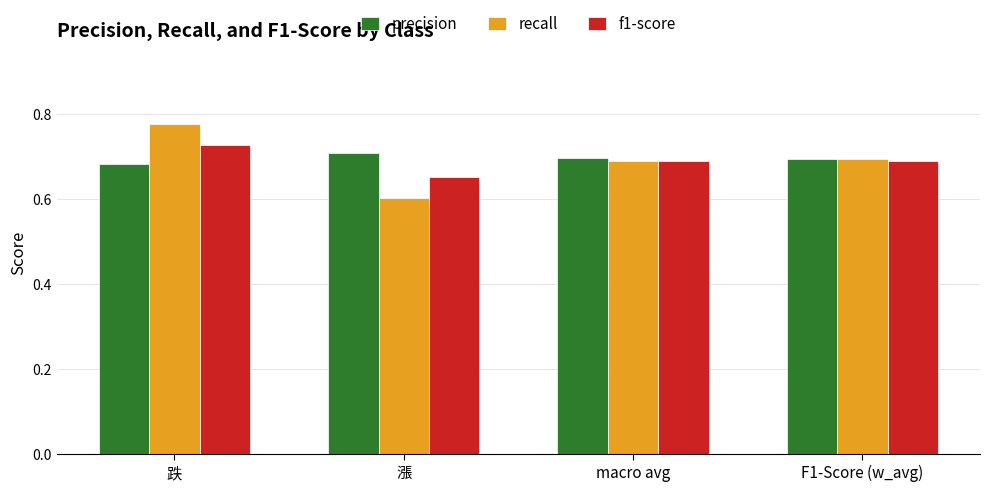

What is the label of the 1st bar from the right?

F1-Score (w_avg)